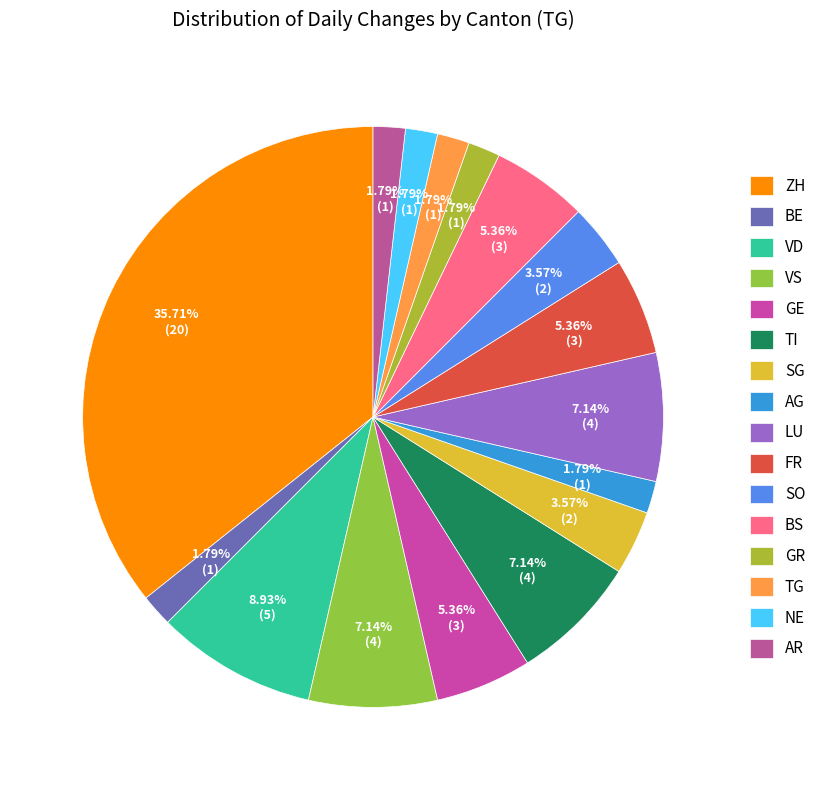

How many slices are in this pie chart?

16